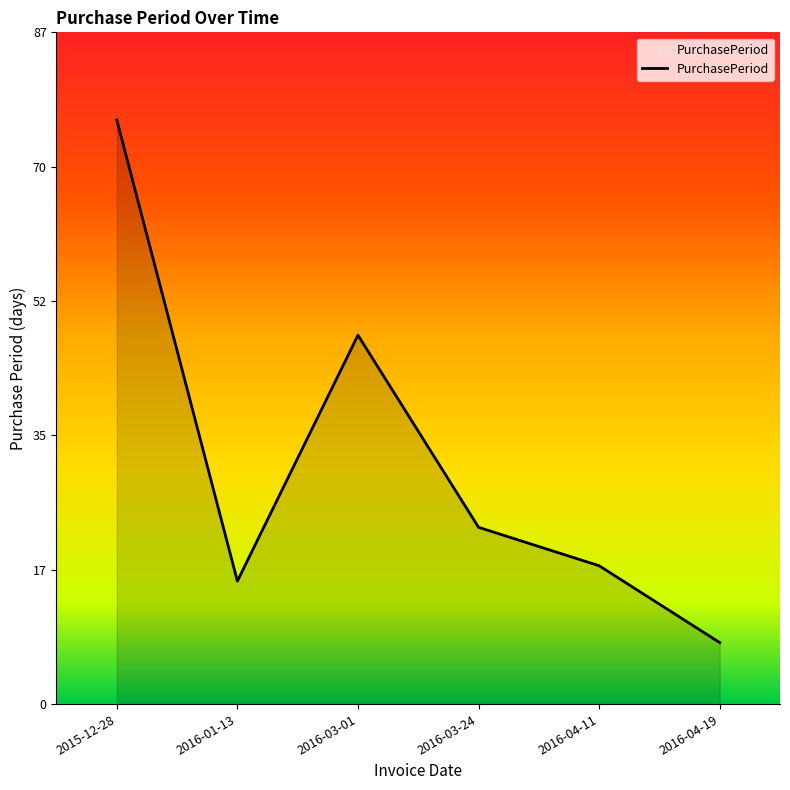

What position from the left is 2016-04-19?

6